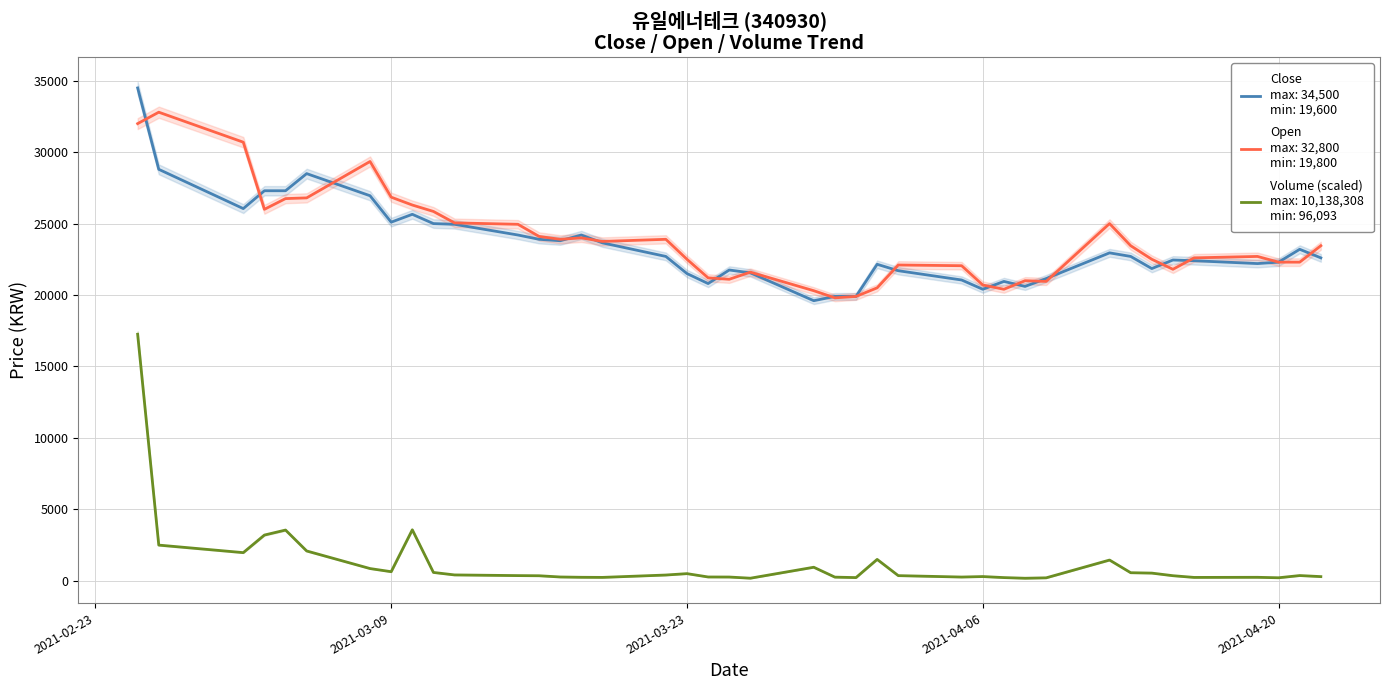

Does the chart have visible grid lines?

Yes